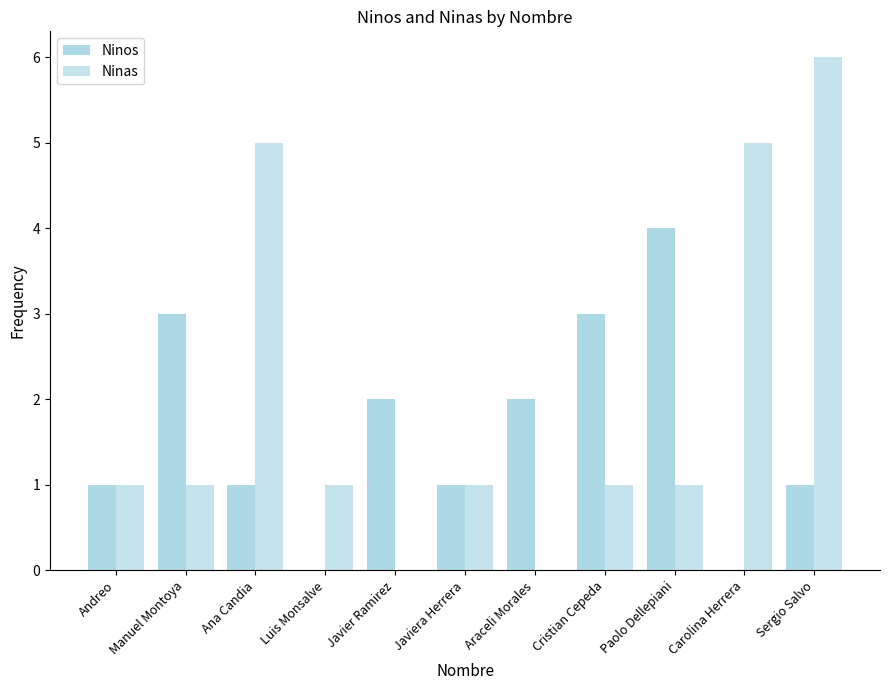

Reading left to right, list all the values displayed in this chart.

Ninos: 1	3	1	0	2	1	2	3	4	0	1
Ninas: 1	1	5	1	0	1	0	1	1	5	6